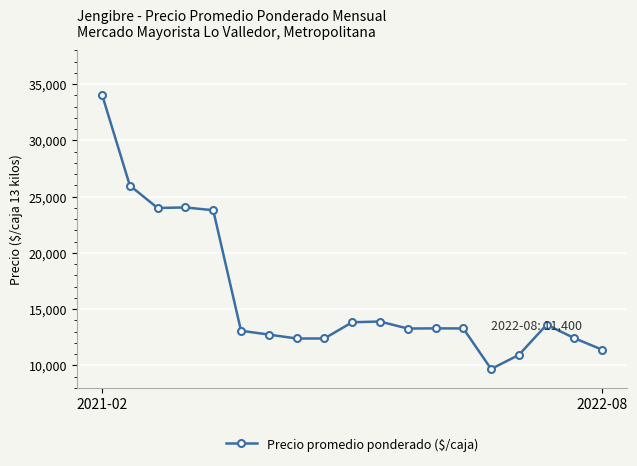

True or false: there are more than 2 points higher than both neighbors.

True